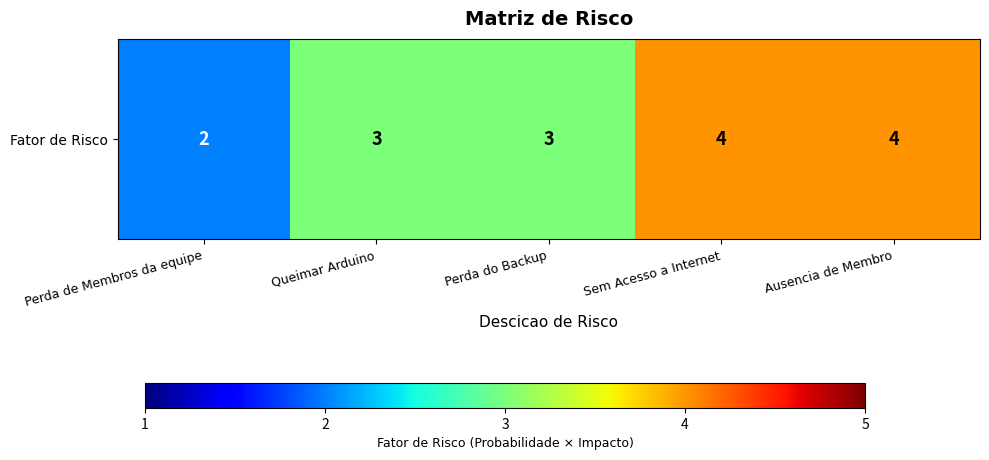

Rank the categories by value from lowest to highest.

Perda de Membros da equipe, Queimar Arduino, Perda do Backup, Sem Acesso a Internet, Ausencia de Membro